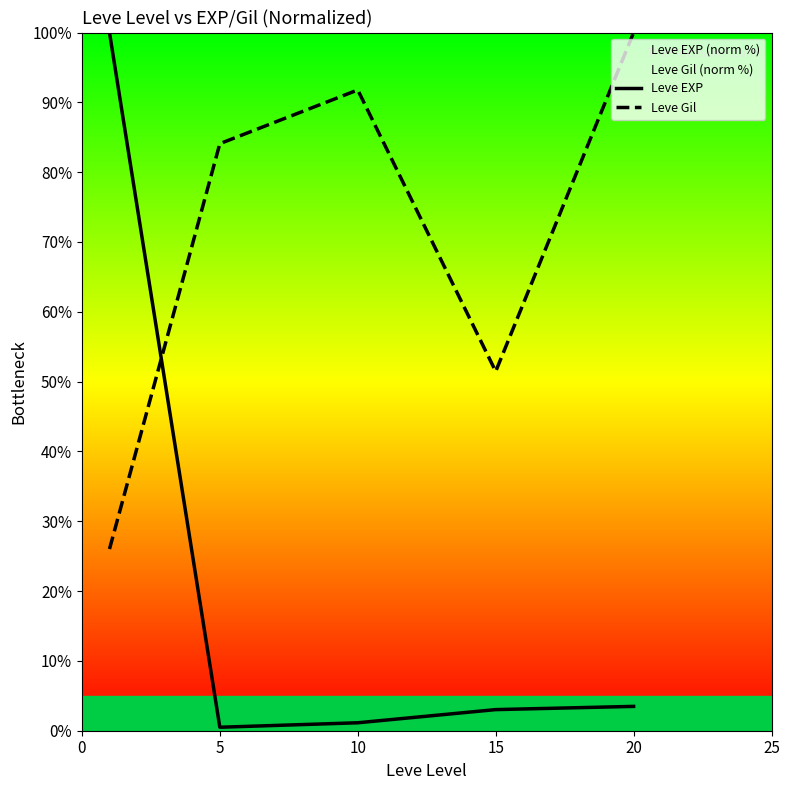

What is the sum of the Leve EXP values at 10 and 0?

101.1